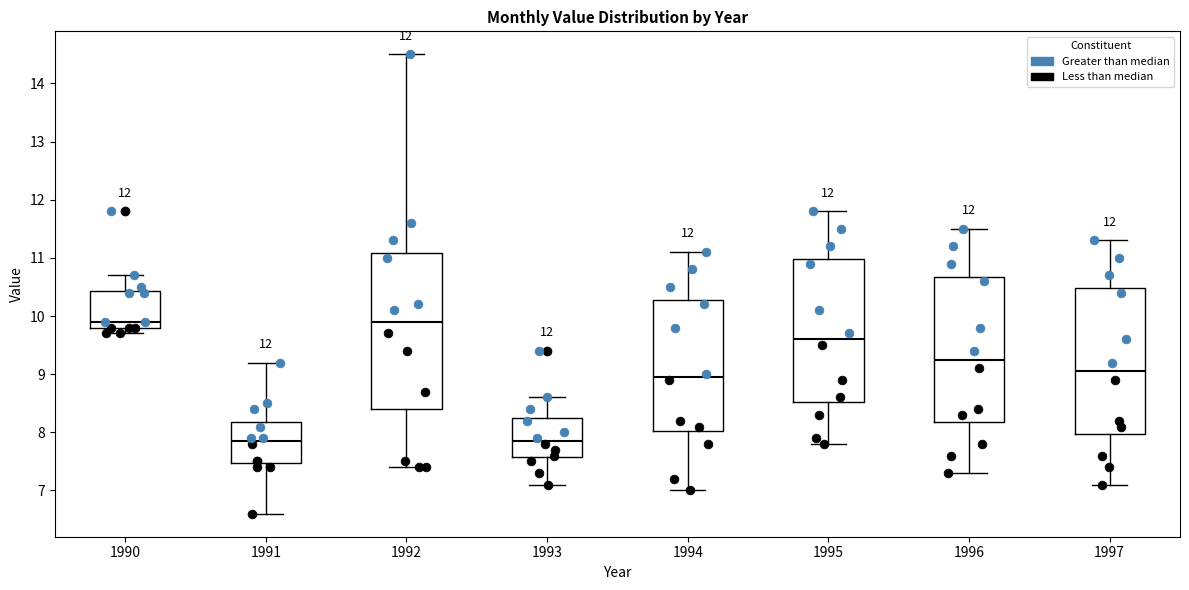

Comparing the boxes themselves (not the whiskers), which one is the tallest?

1992